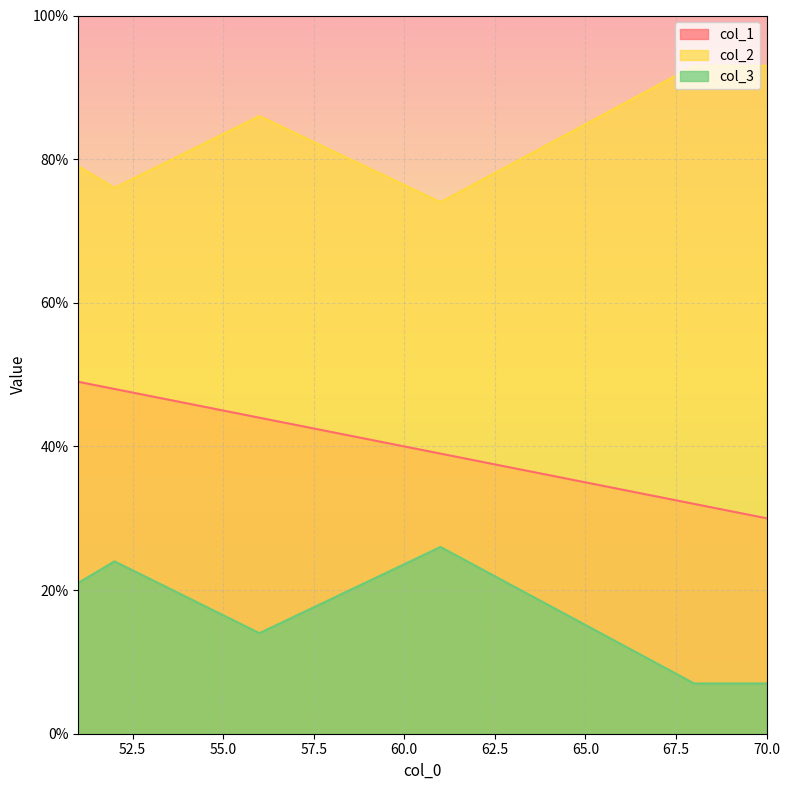

Does the chart display data point markers on the line(s)?

No